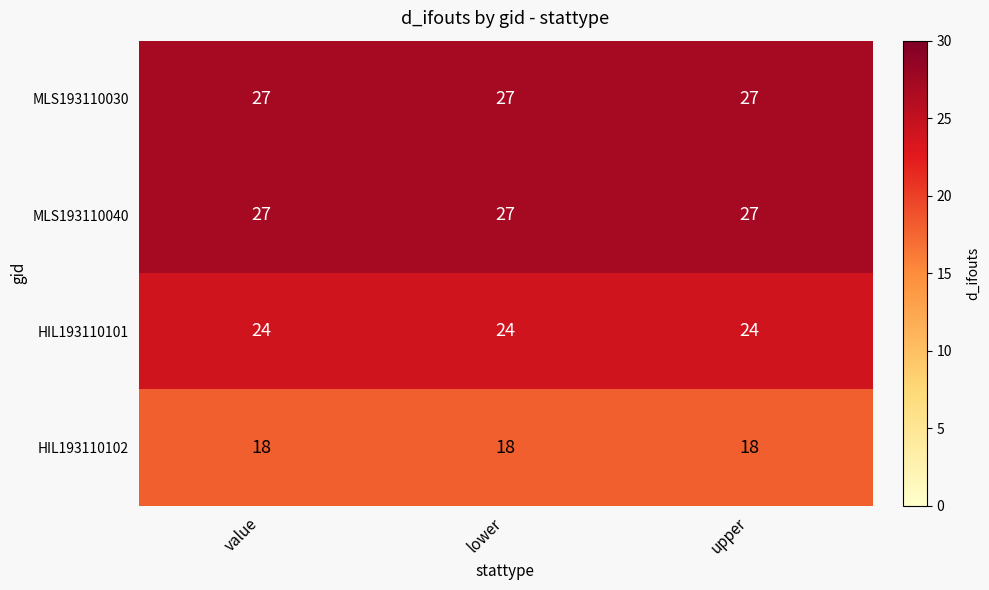

What is the total value across all series at upper?

96